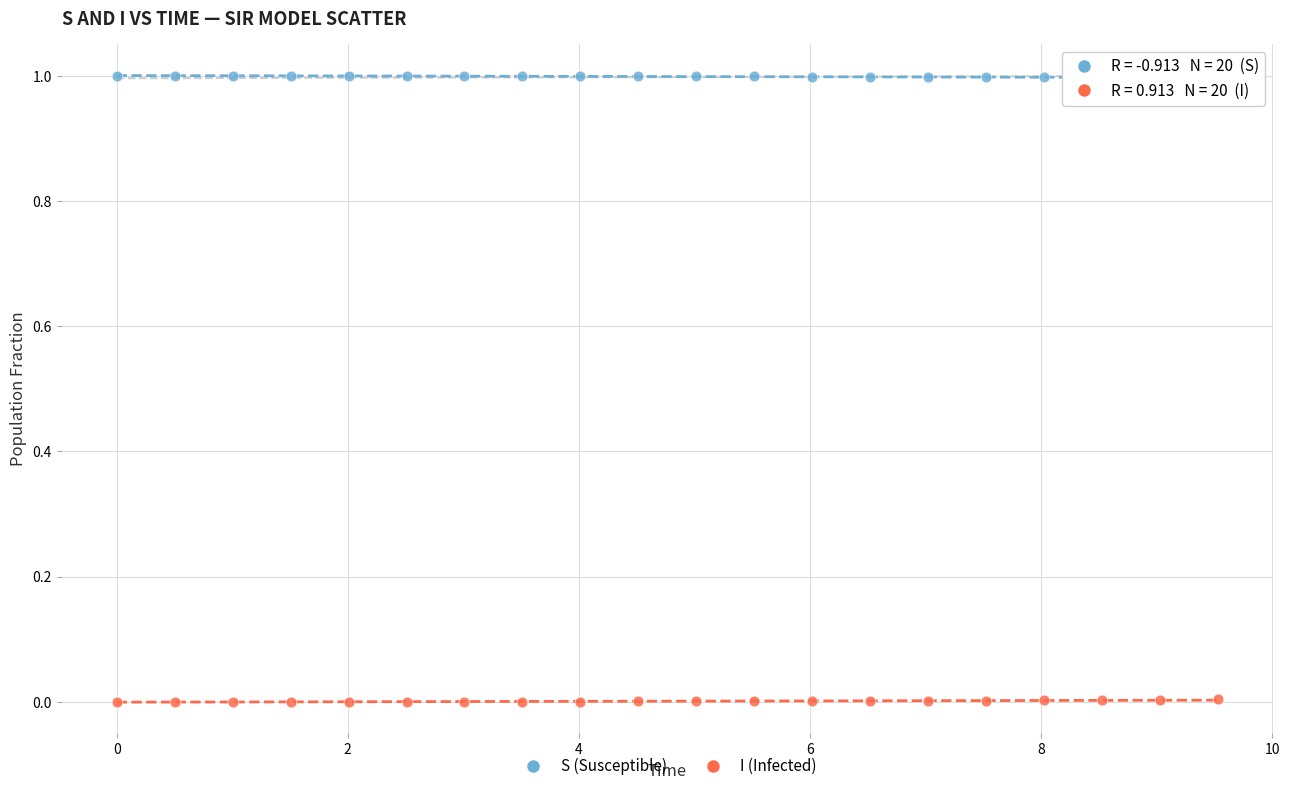

Which series reaches the minimum Y coordinate?

I (Infected)